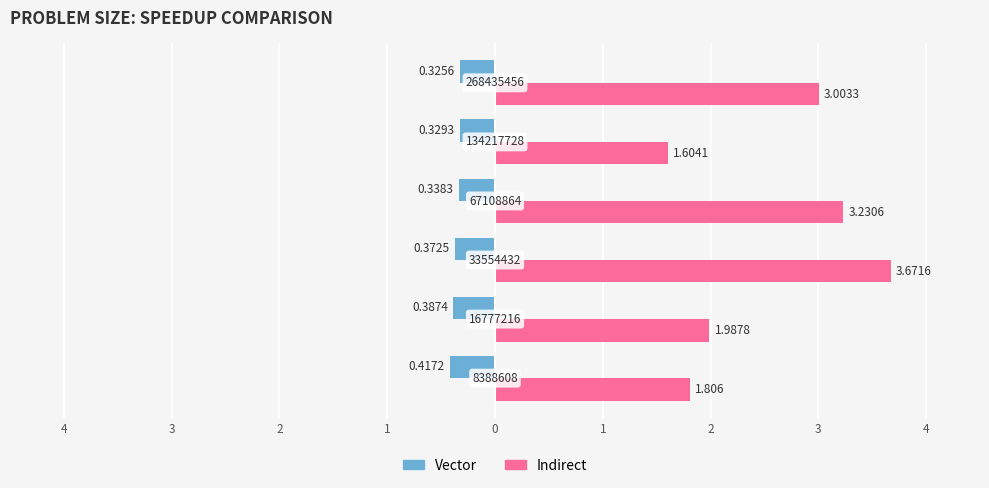

What are all the series names shown in the legend?

Vector, Indirect